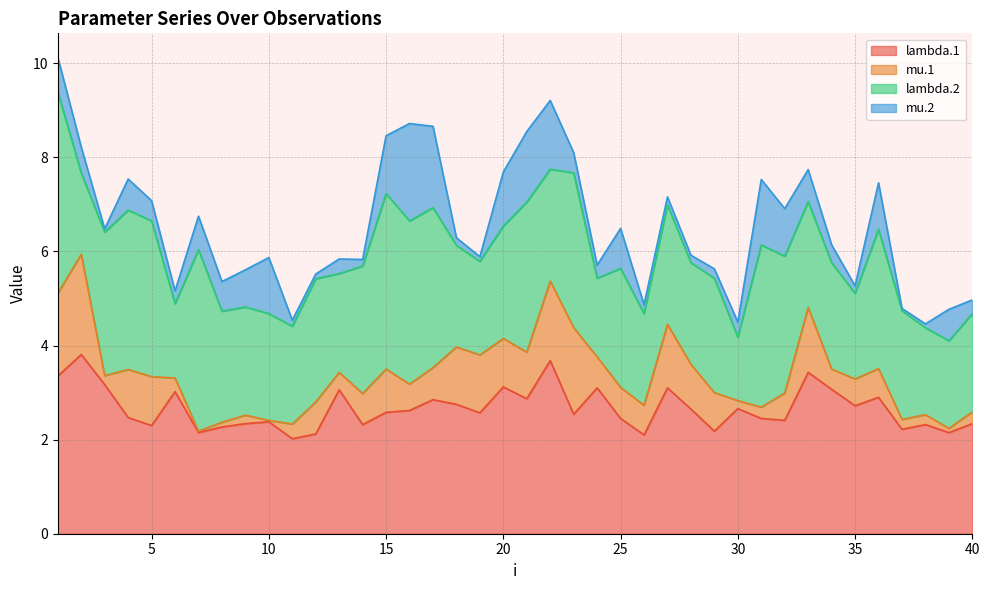

Which category has the lowest value in the lambda.2 series?

30